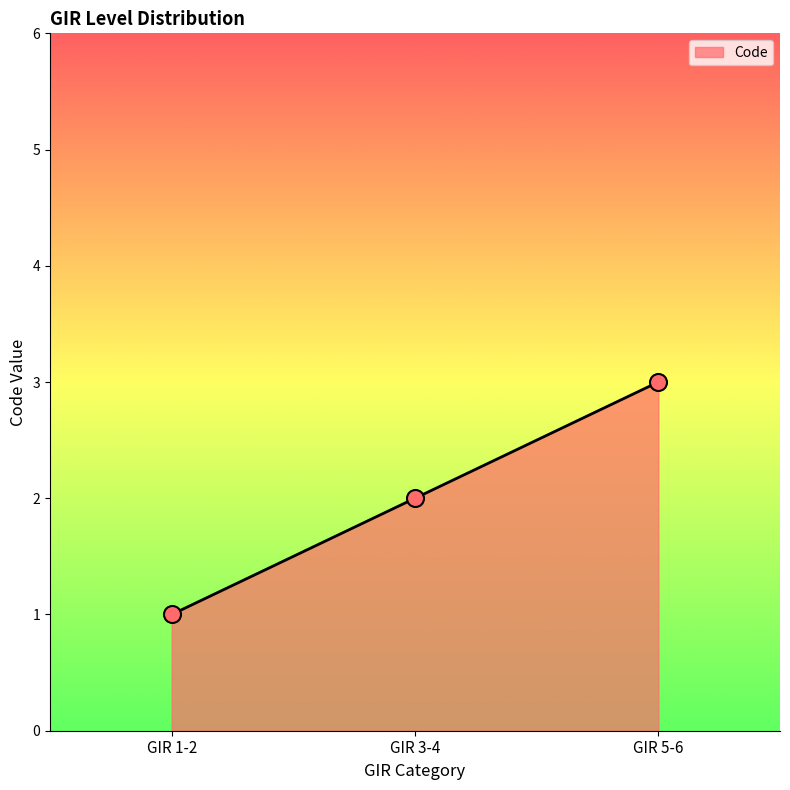

Which has a higher value, GIR 3-4 or GIR 1-2?

GIR 3-4